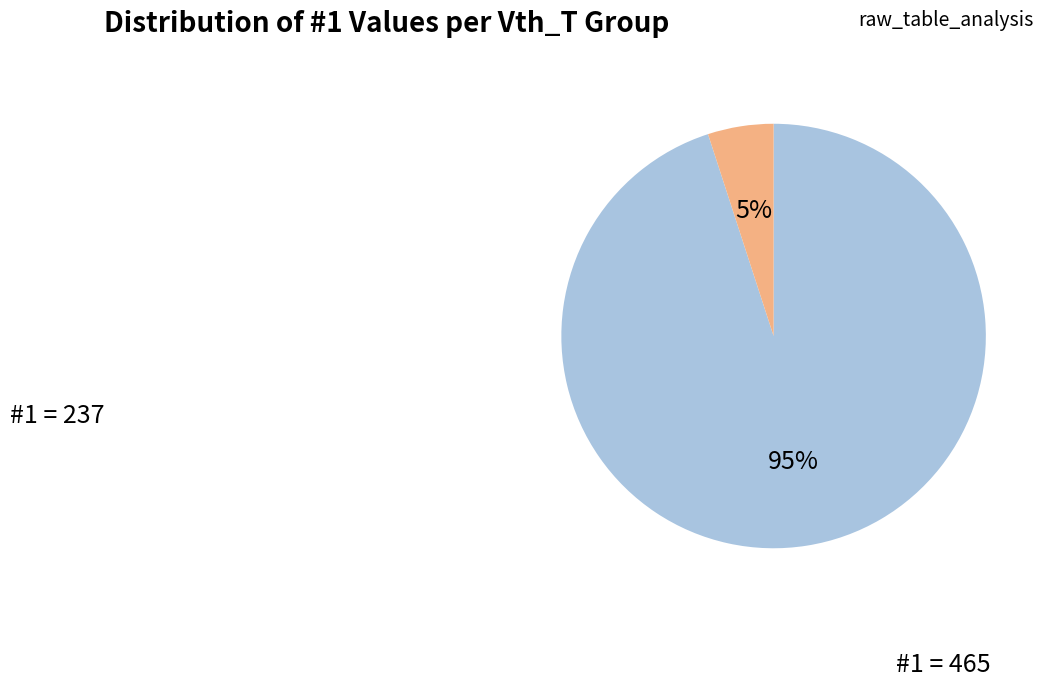

To the nearest percent, what is the difference between the largest and smallest slice percentages?

90%